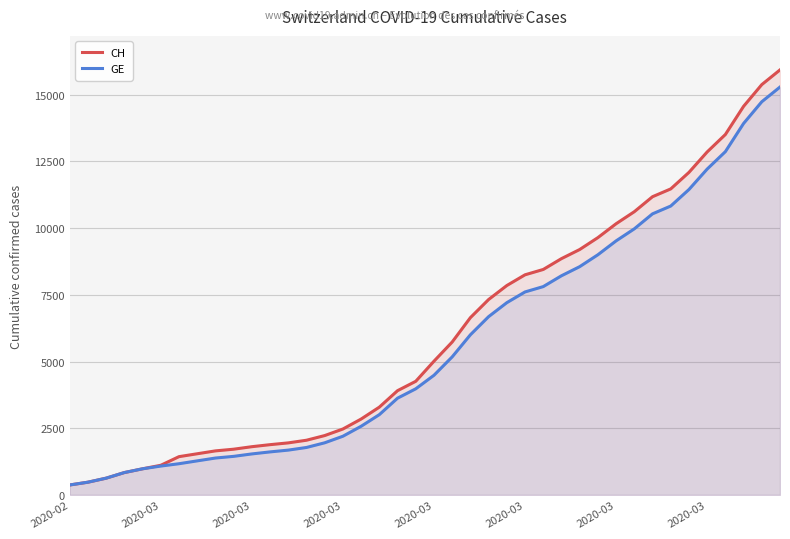

True or false: CH has a value of 8701 at 2020-03.

False